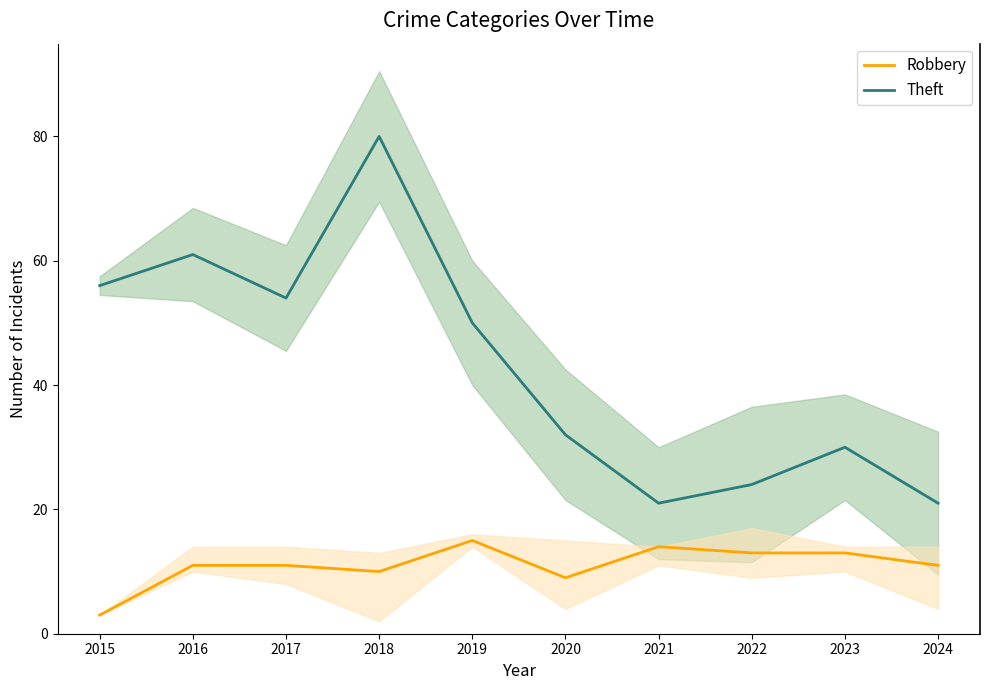

Is the value of Theft at 2022 greater than the value of Robbery at 2018?

Yes